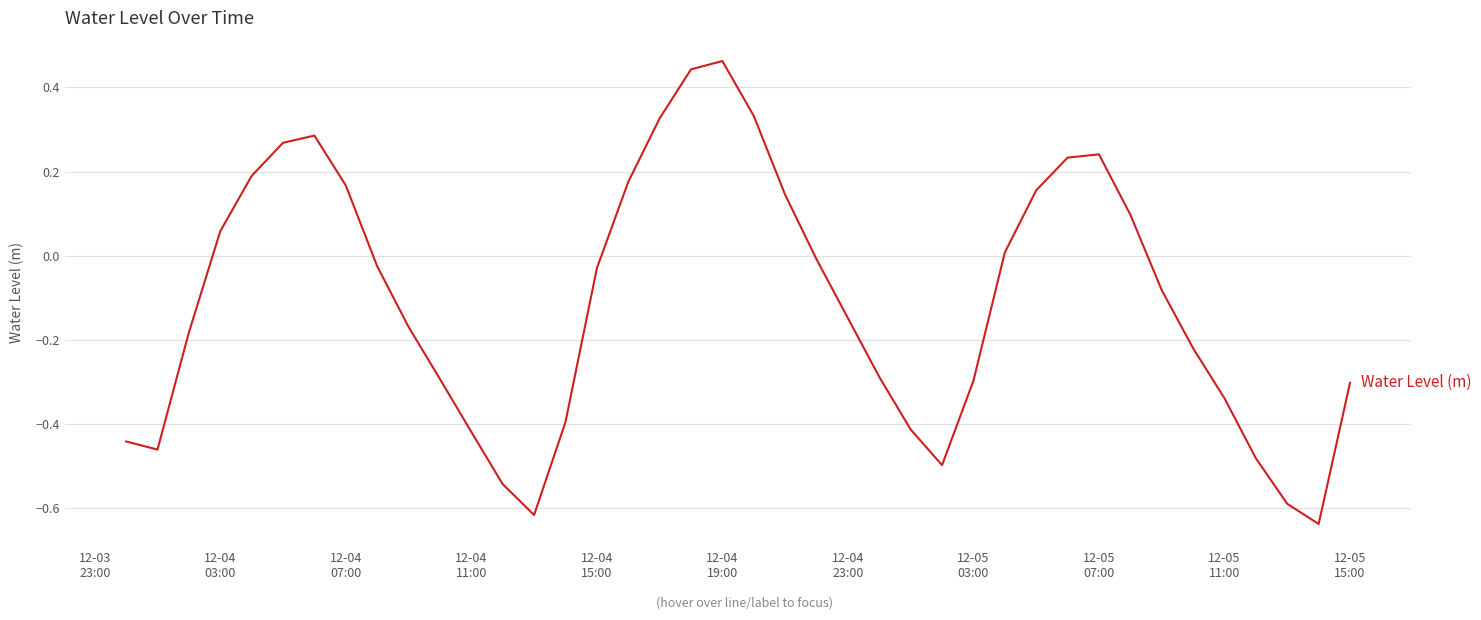

Does the chart have visible grid lines?

Yes